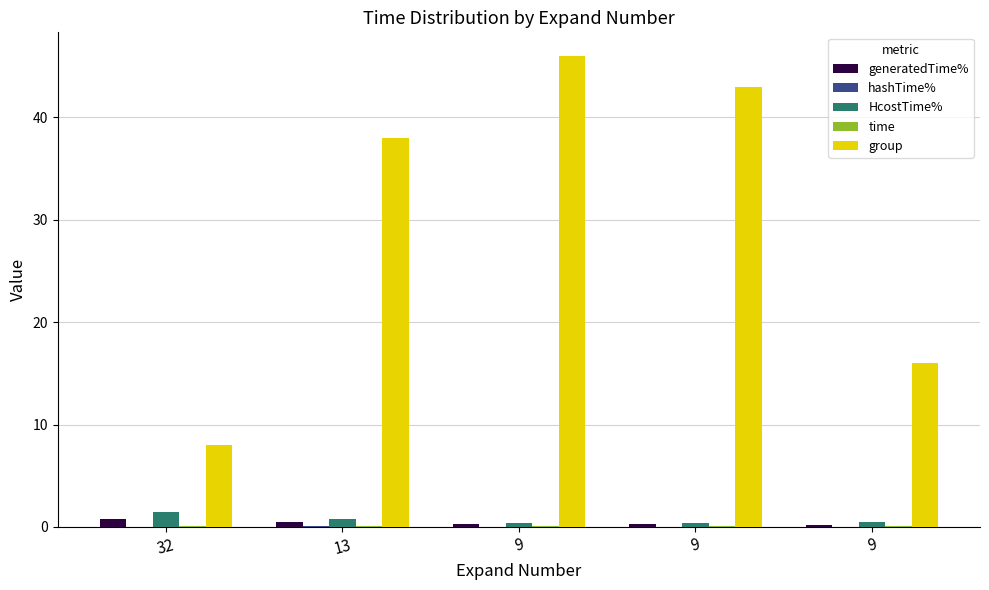

Which series has the largest range (max minus min)?

group